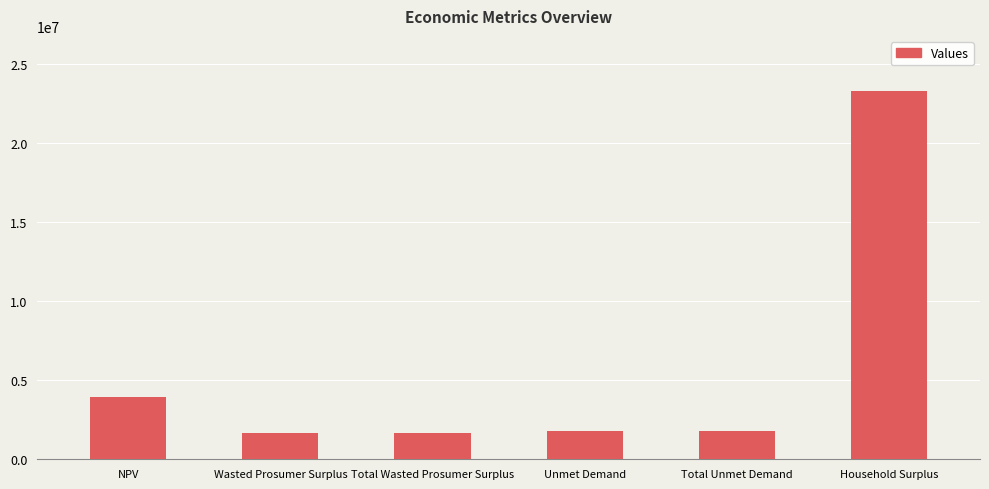

What is the difference between the second highest and minimum values?

2266528.3